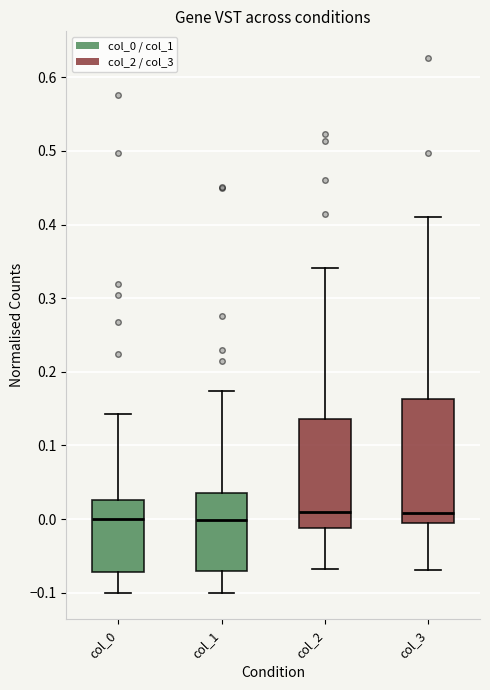

Reading left to right, transcribe this box plot: for each box, give where its median line is, the range the box spans, and where its two whiskers end, as read against the y-axis. The values are not printed on the chart, so give them approximately, as read against the axis.

col_0: median 0.00, box -0.07 to 0.03, whiskers -0.10 to 0.14
col_1: median 0.00, box -0.07 to 0.04, whiskers -0.10 to 0.17
col_2: median 0.01, box -0.01 to 0.14, whiskers -0.07 to 0.34
col_3: median 0.01, box -0.01 to 0.16, whiskers -0.07 to 0.41